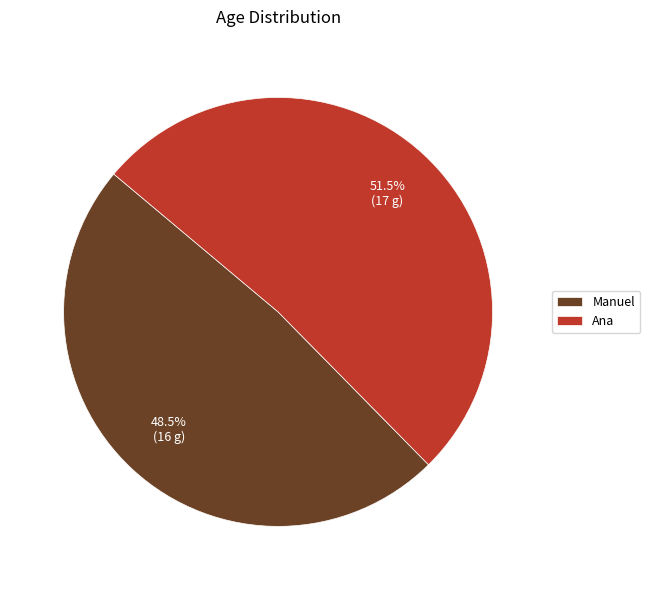

Count the number of slices in the pie.

2